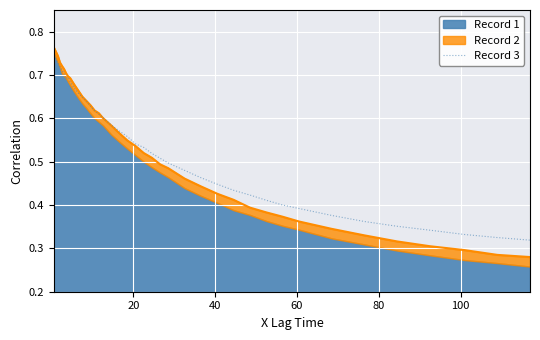

True or false: there are more than 2 points higher than both neighbors.

False